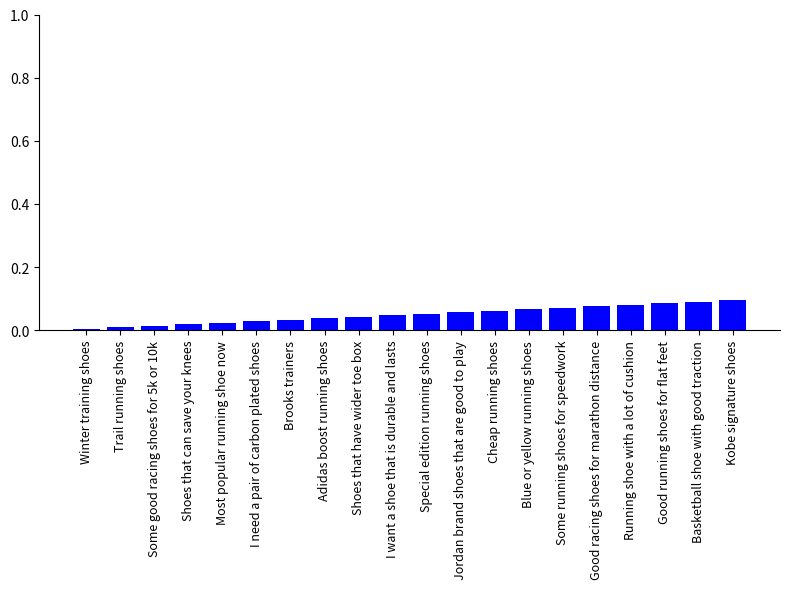

What position from the right is Basketball shoe with good traction?

2